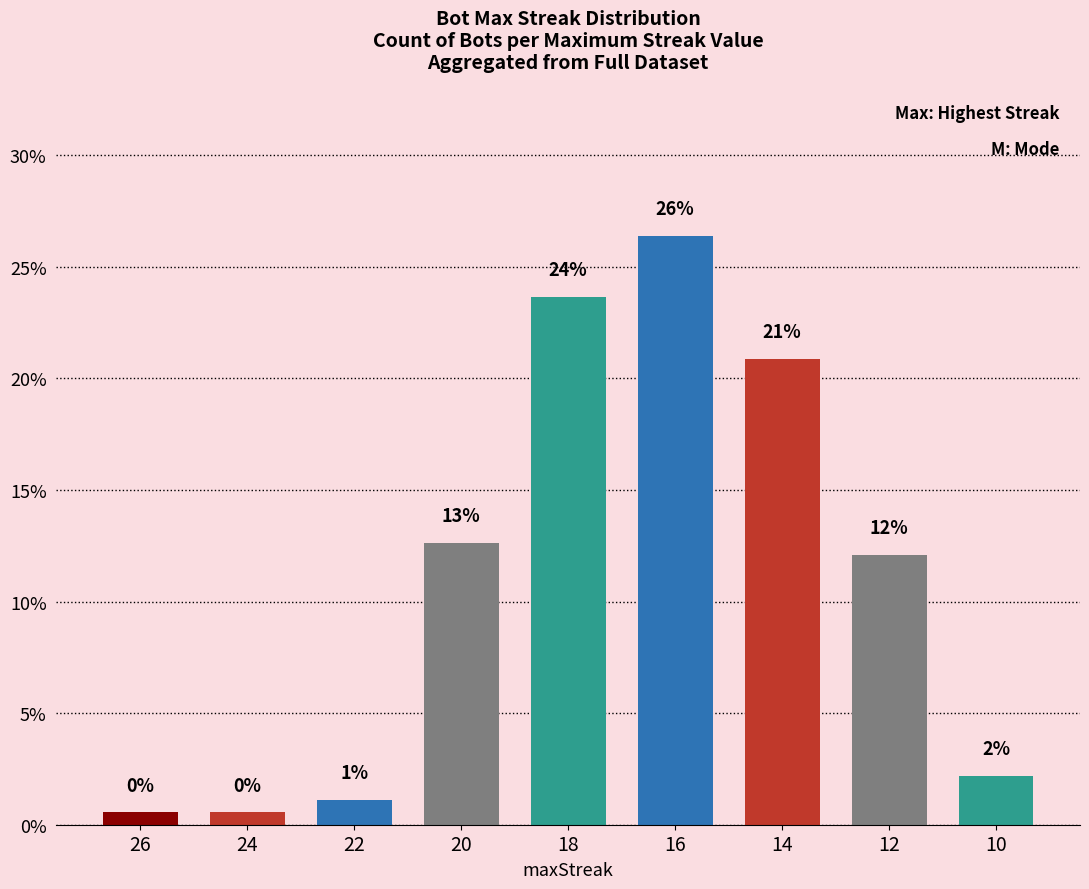

Which has a higher value, 20 or 16?

16